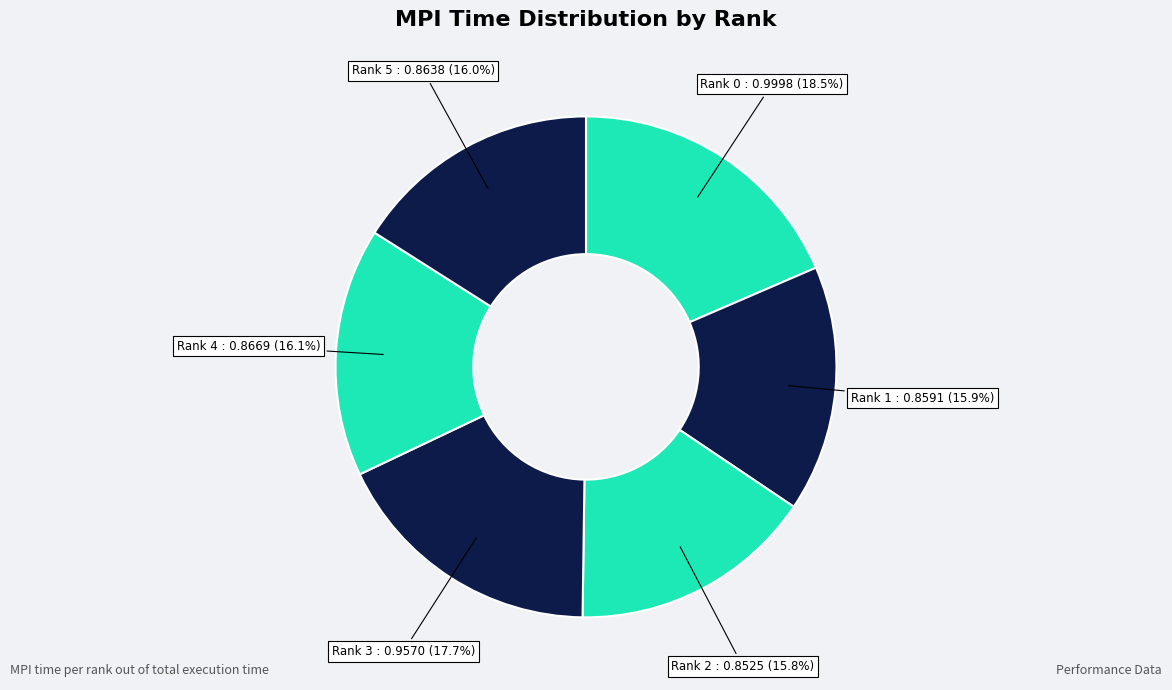

Which category has the biggest portion of the pie?

Rank 0